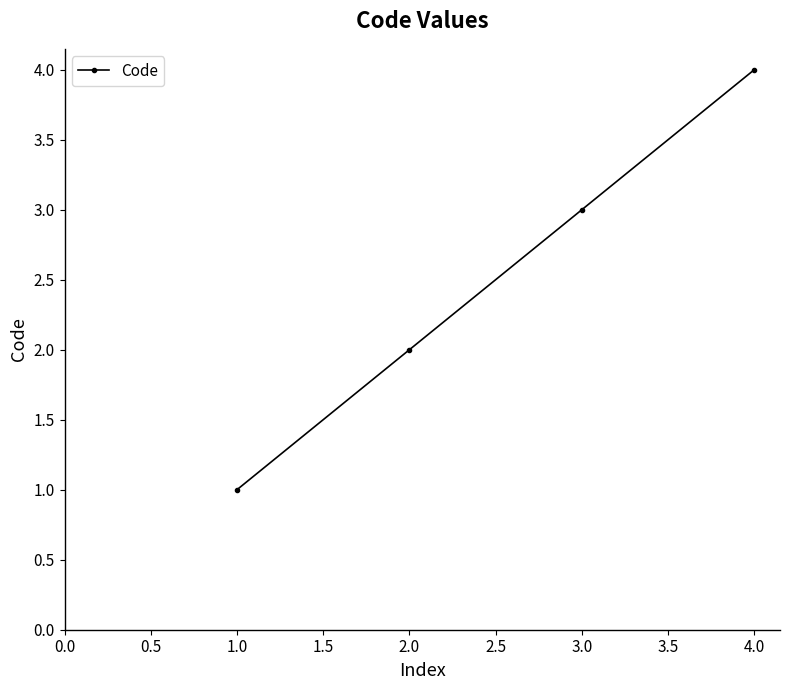

Count the values in the range 2 to 4.

3